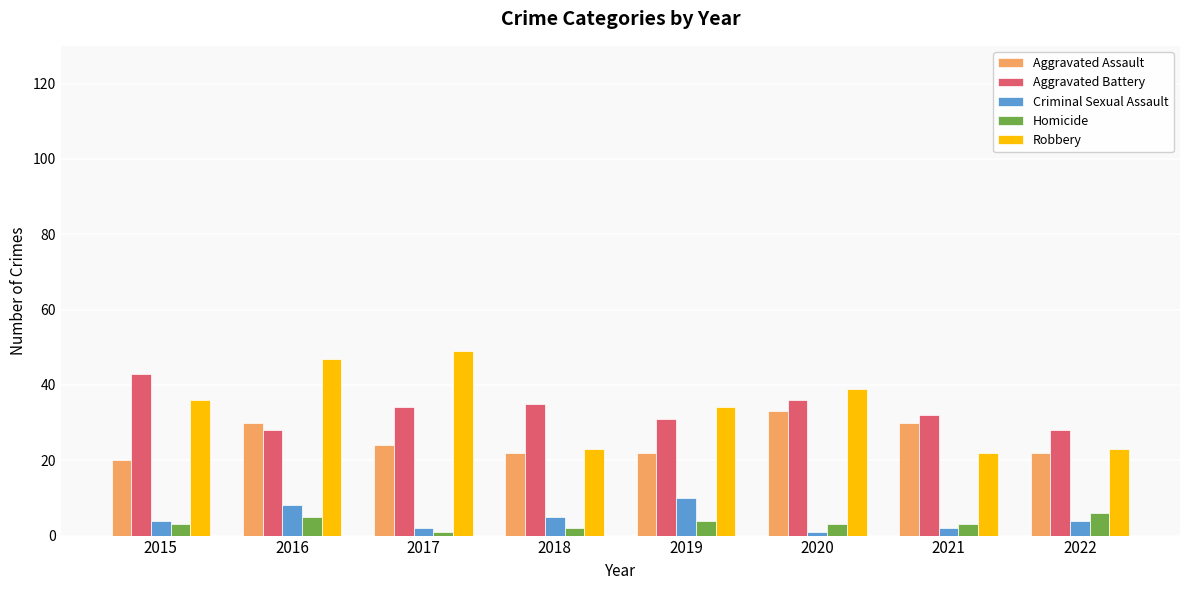

What is the difference between the highest and lowest values at 2022?

24